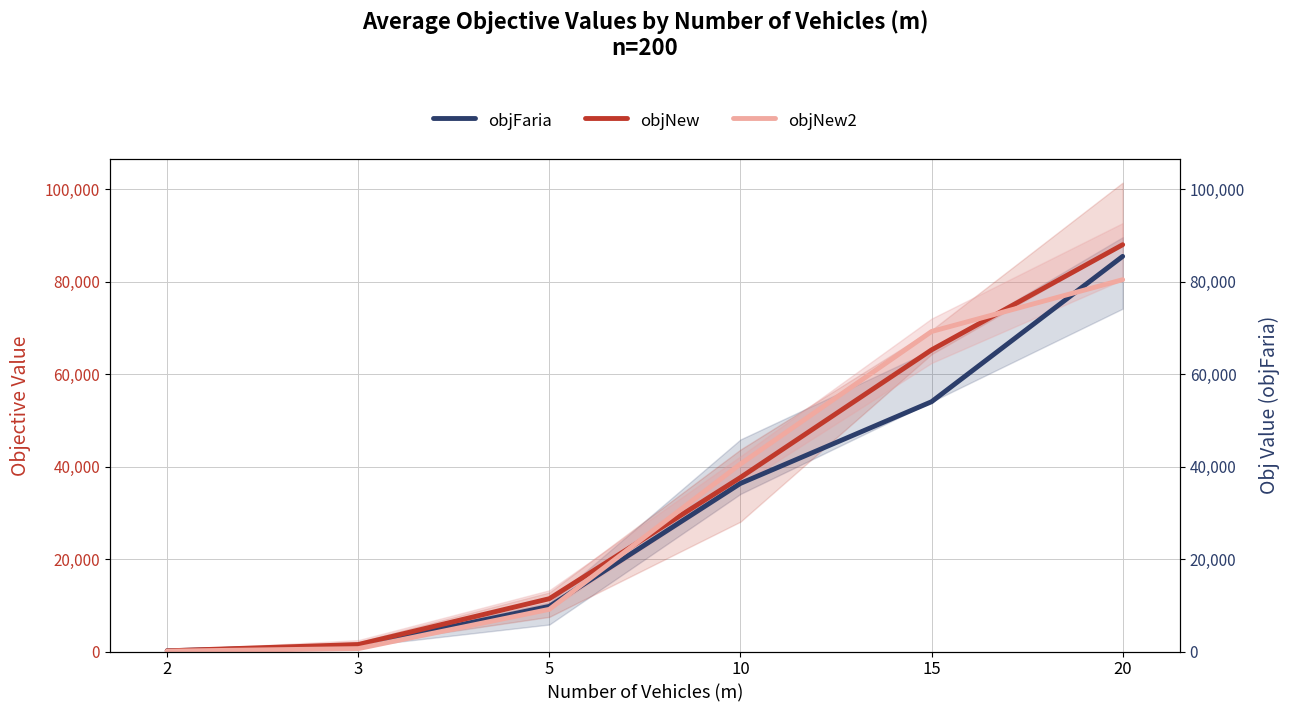

True or false: objFaria has a value of 33231.3 at 15.

False